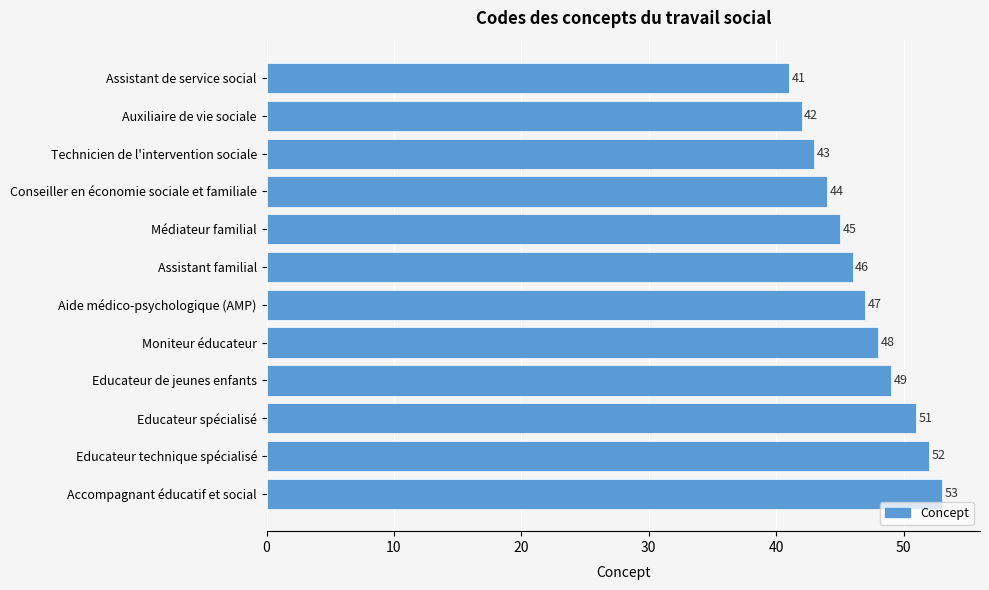

Rank the categories by value from highest to lowest.

Accompagnant éducatif et social, Educateur technique spécialisé, Educateur spécialisé, Educateur de jeunes enfants, Moniteur éducateur, Aide médico-psychologique (AMP), Assistant familial, Médiateur familial, Conseiller en économie sociale et familiale, Technicien de l'intervention sociale, Auxiliaire de vie sociale, Assistant de service social